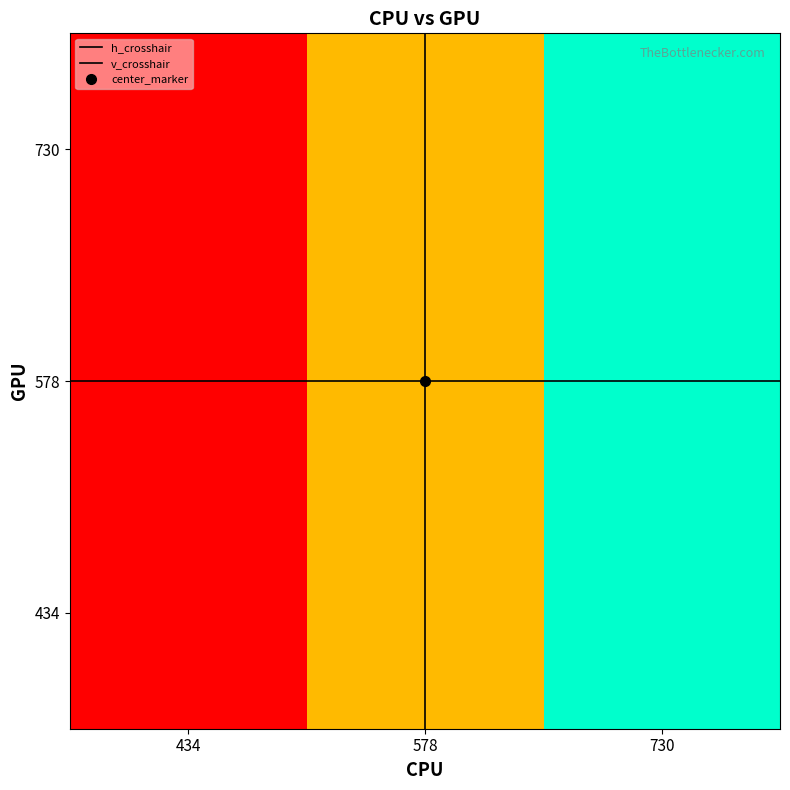

Between 730 and 434, which is larger?

730